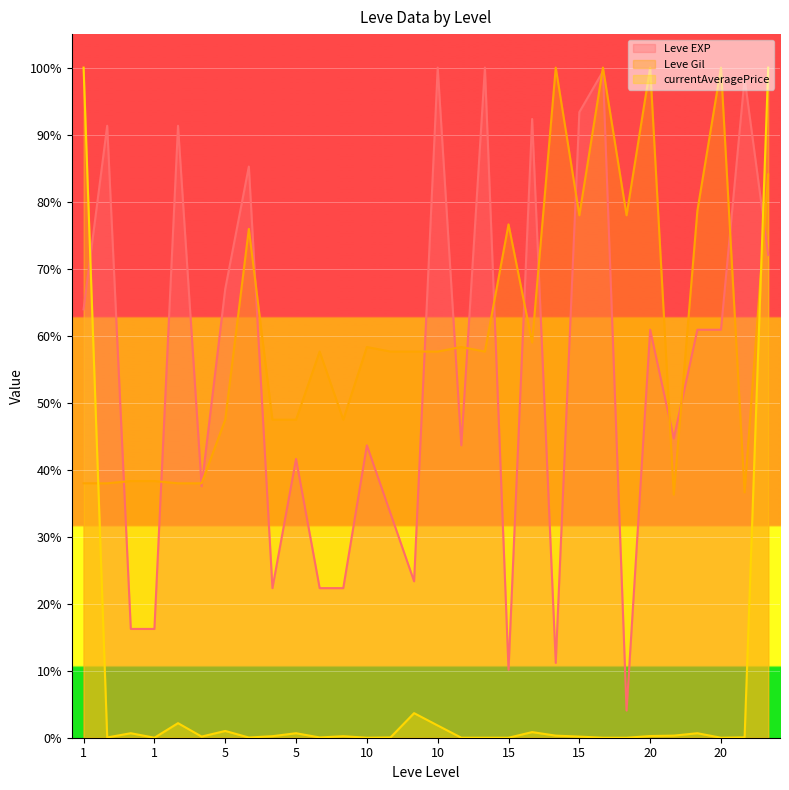

Where do Leve EXP and Leve Gil first cross each other?

1 and 1